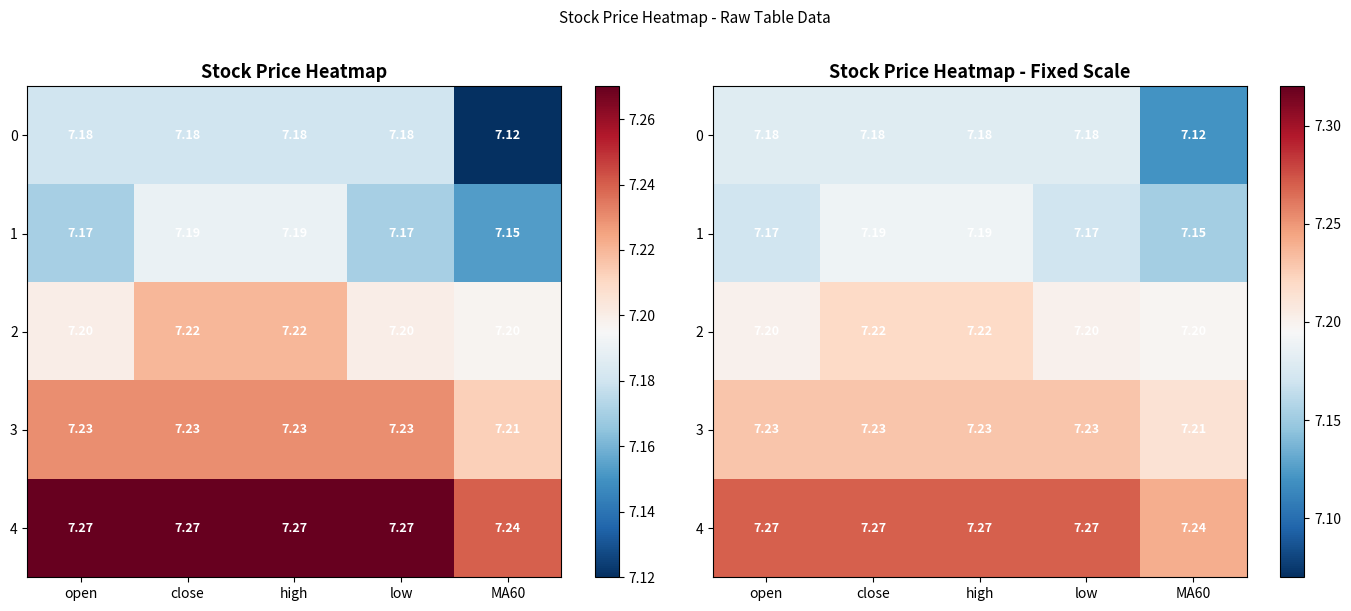

Which series has the largest total across all categories?

4